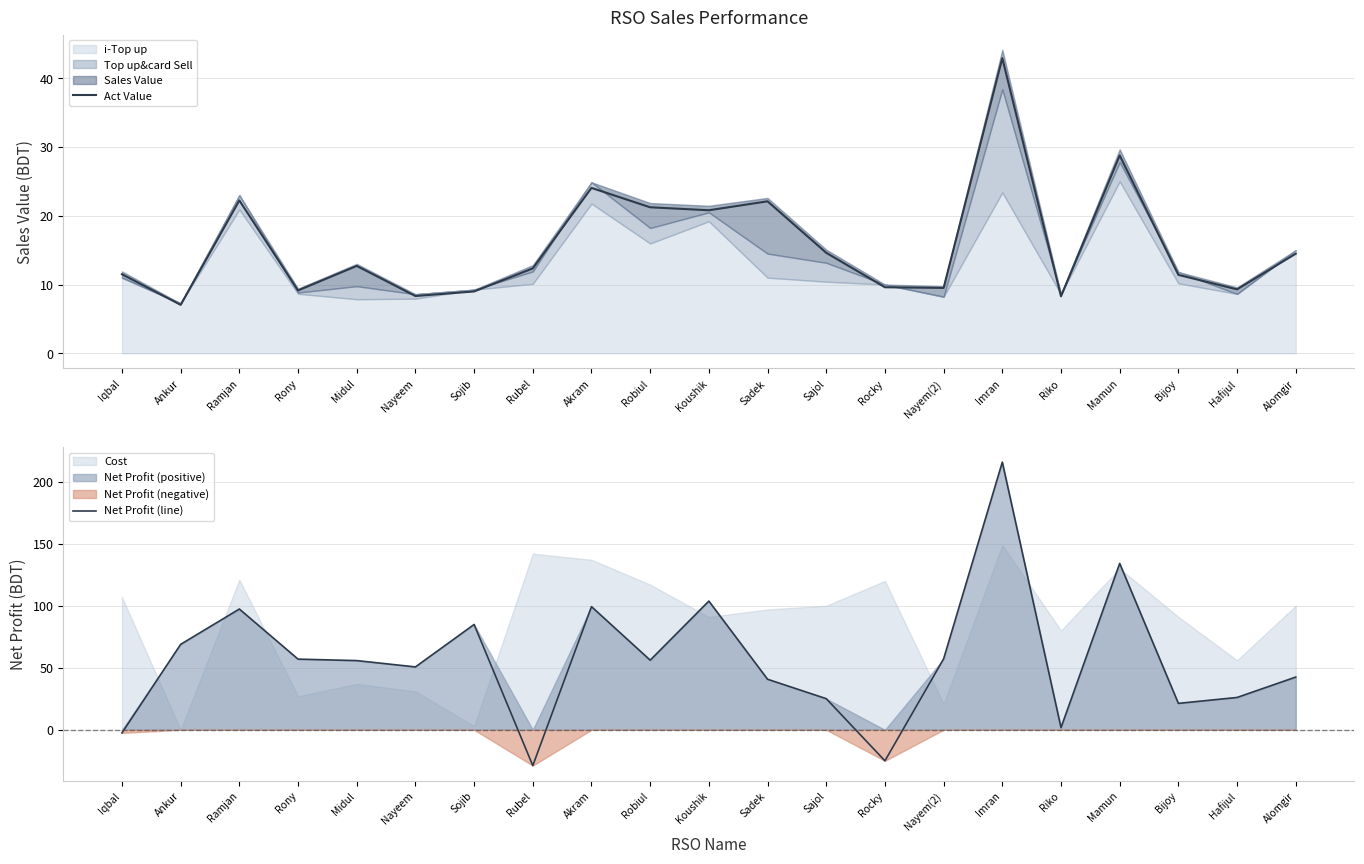

What is the highest value of the Net Profit (line) series?

215.8